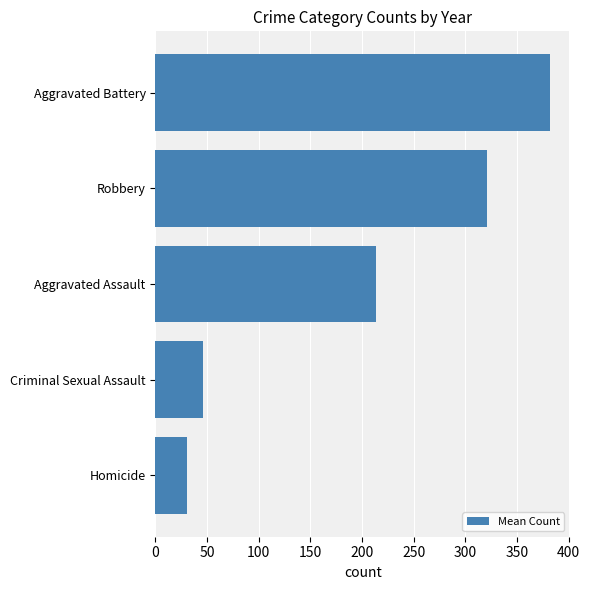

Are the bars horizontal?

Yes